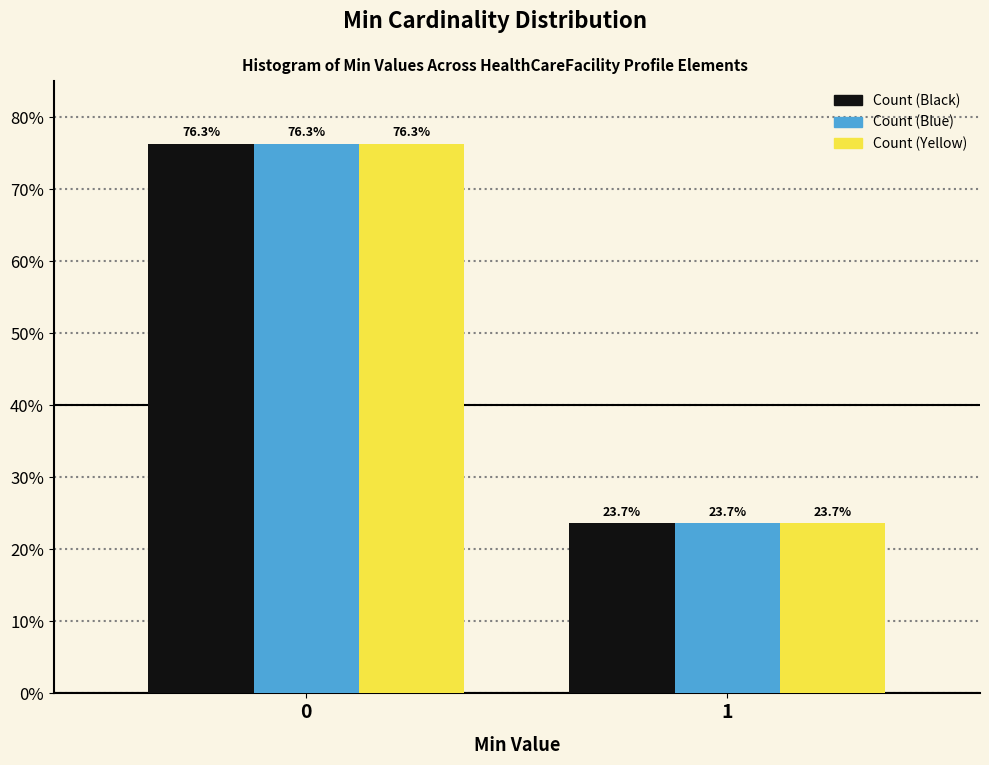

Reading left to right, extract all data points from this chart.

Count (Black): 0=76.3	1=23.7
Count (Blue): 0=76.3	1=23.7
Count (Yellow): 0=76.3	1=23.7